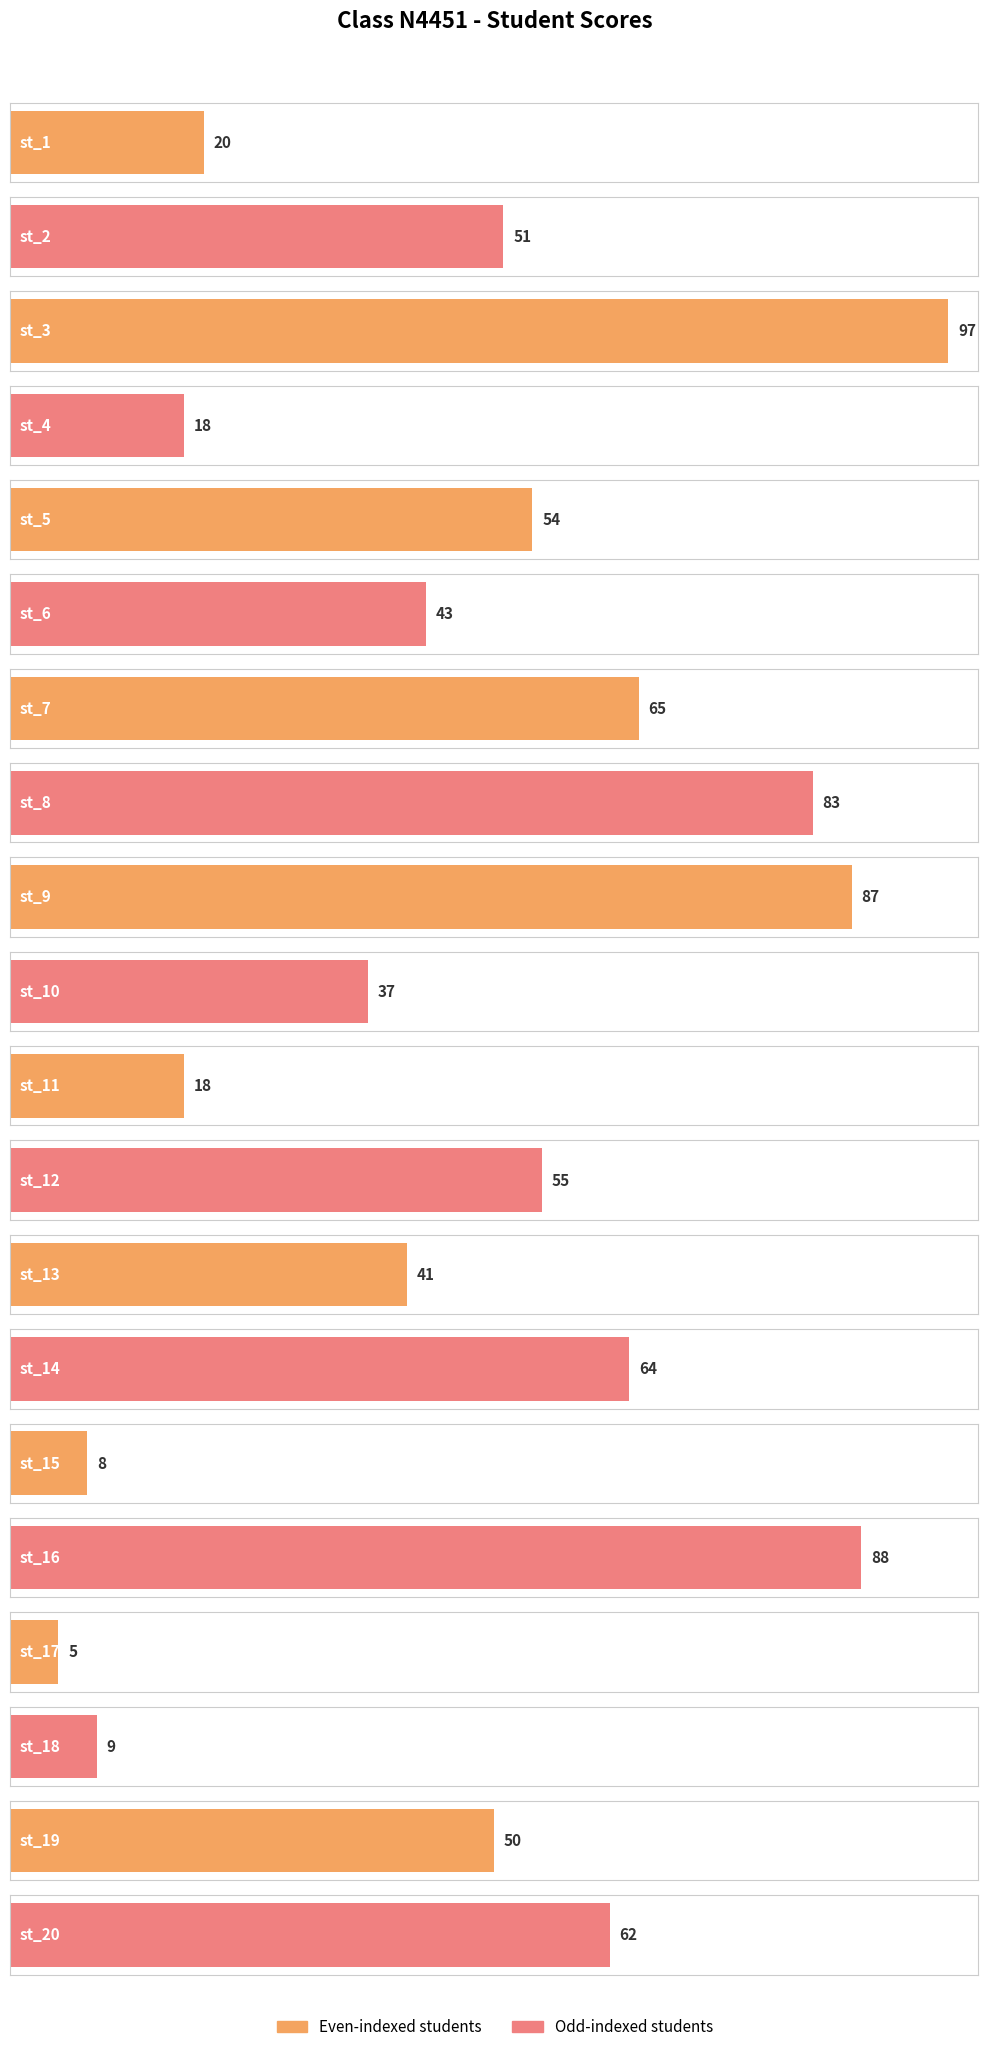

Between st_12 and st_15, which is larger?

st_12